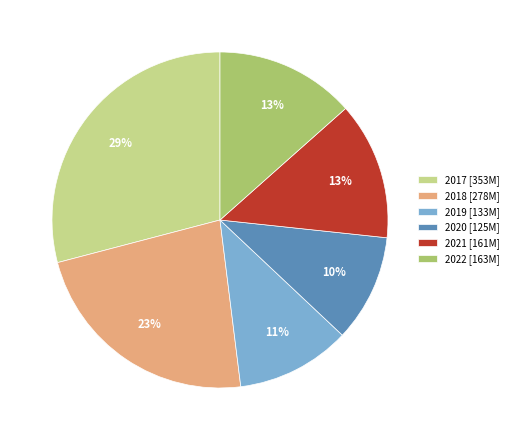

Does 2022 account for over 50% of the chart?

No